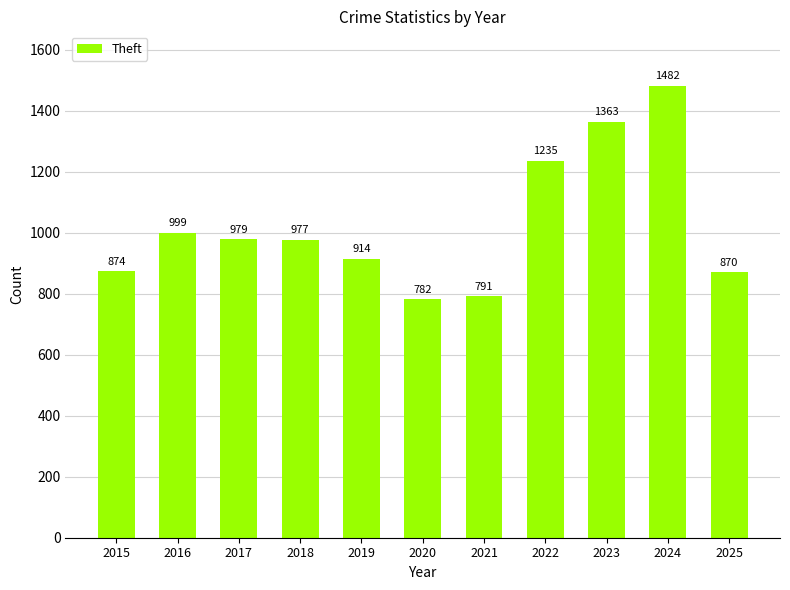

What is the difference between the maximum and minimum values?

700